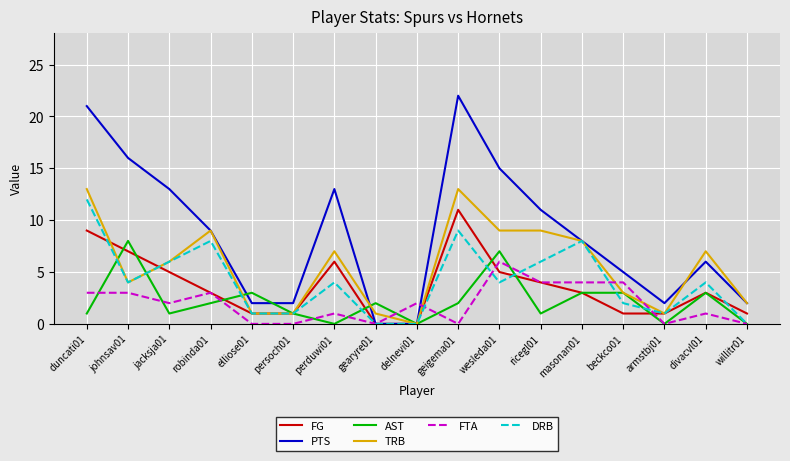

True or false: AST has a value of 3 at masonan01.

True